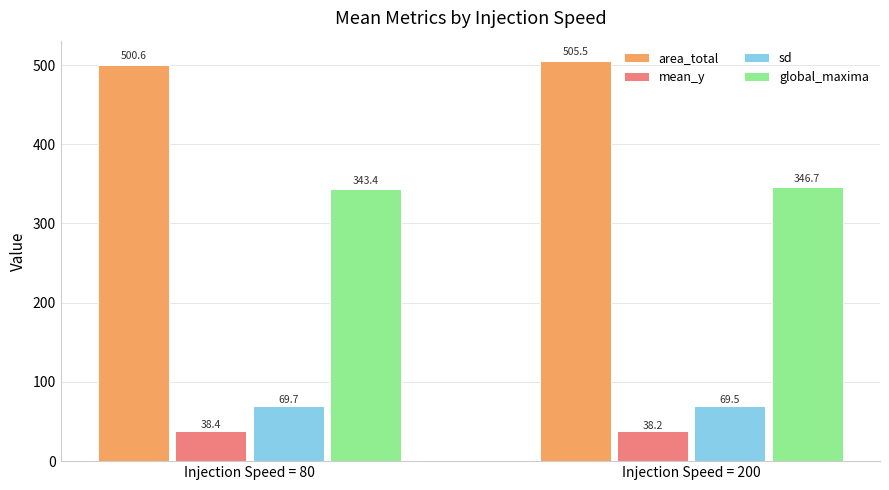

Which series has the largest range (max minus min)?

area_total